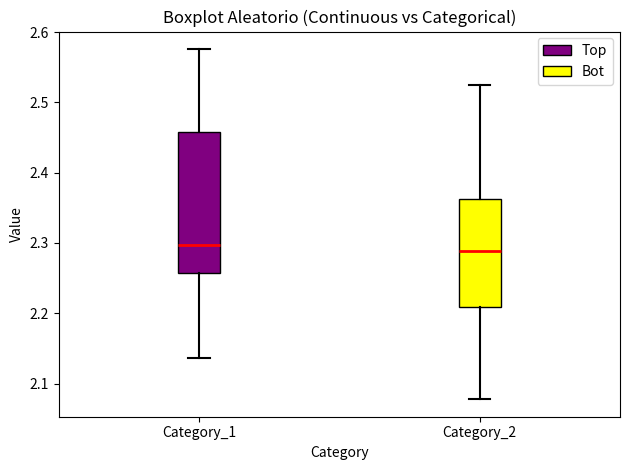

Where does the lower whisker of the box for Category_1 end on the y-axis? The values are not printed on the chart, so give them approximately, as read against the axis.

2.14